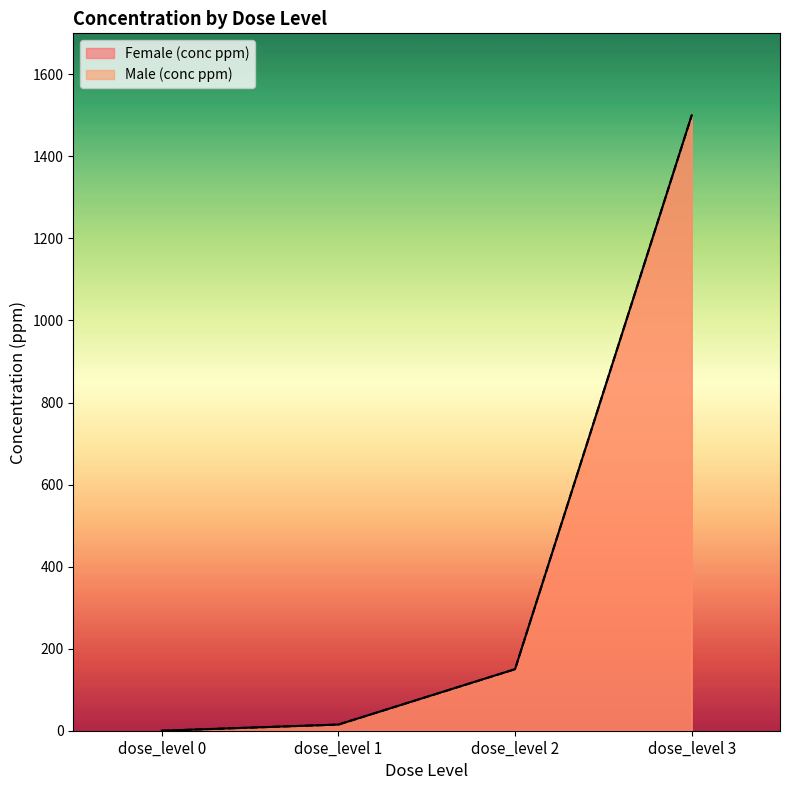

What is the total value across all series at dose_level 2?

300